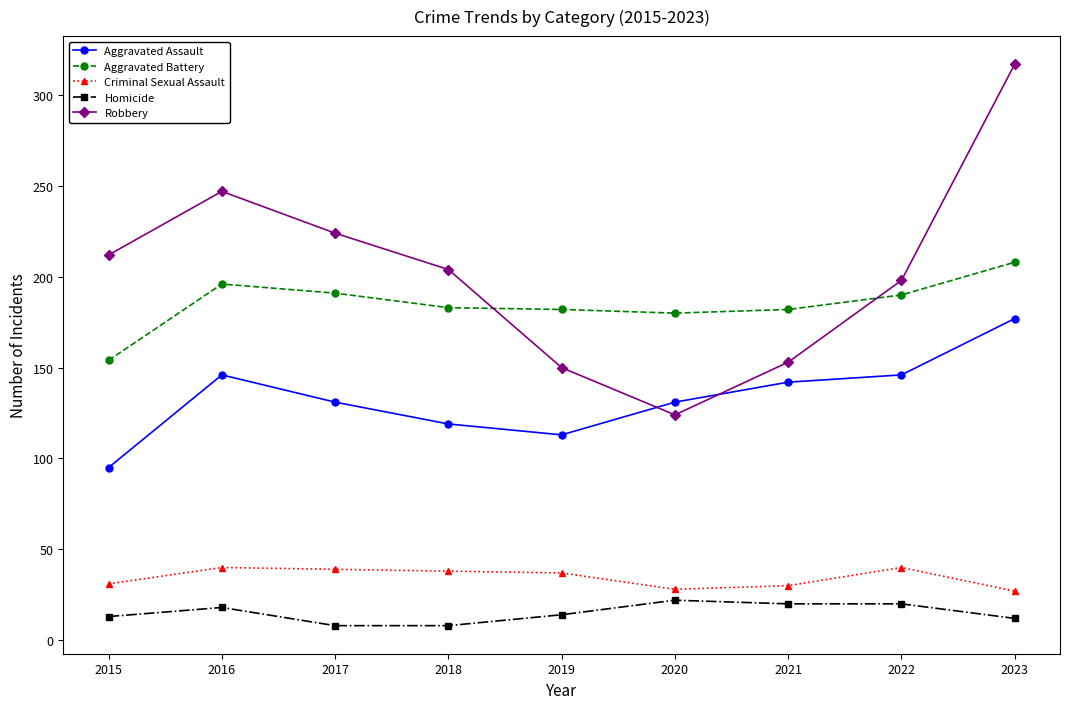

Is the value of Criminal Sexual Assault at 2021 greater than the value of Robbery at 2020?

No